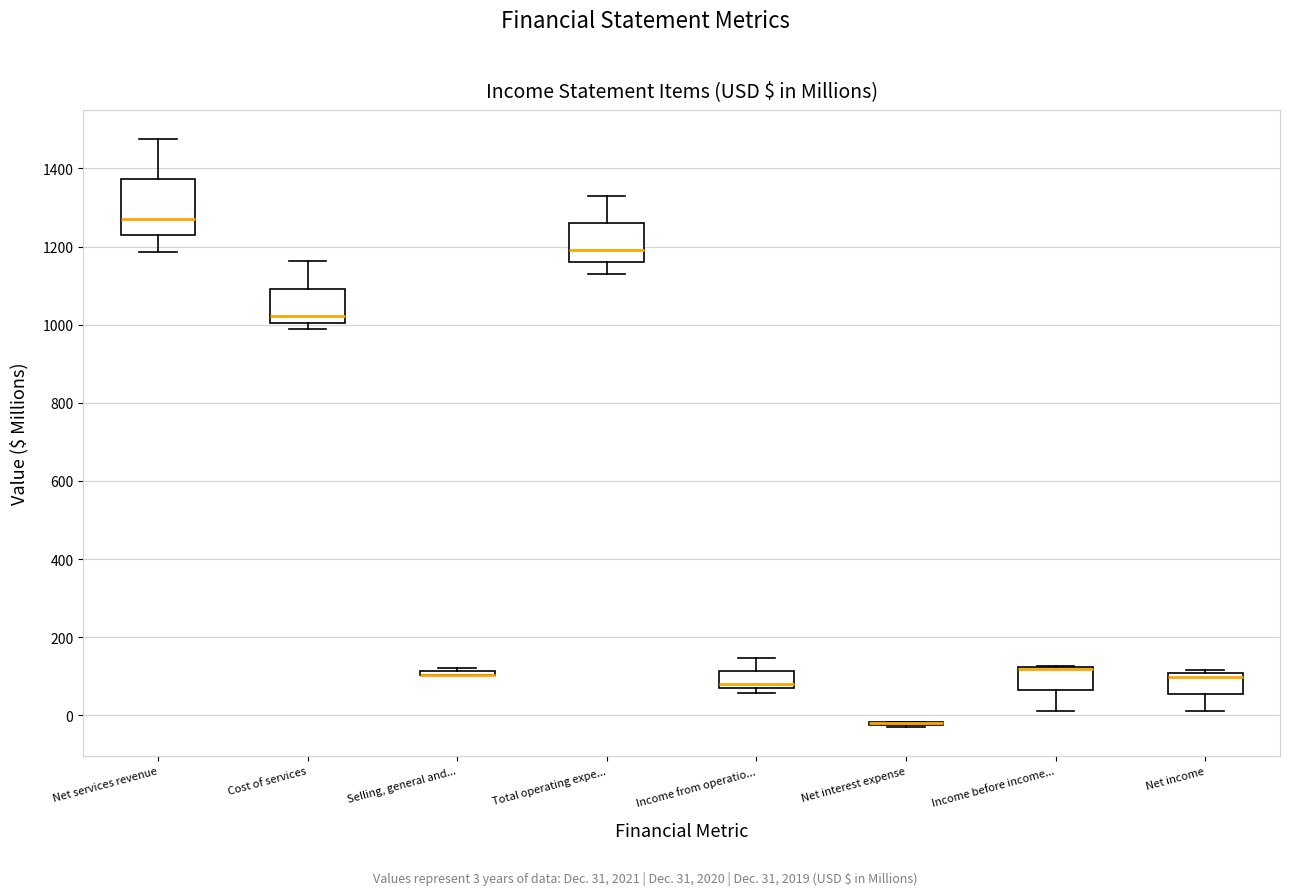

Reading left to right, transcribe this box plot: for each box, give where its median line is, the range the box spans, and where its two whiskers end, as read against the y-axis. The values are not printed on the chart, so give them approximately, as read against the axis.

Net services revenue: median 1280, box 1220 to 1380, whiskers 1180 to 1480
Cost of services: median 1020, box 1000 to 1100, whiskers 980 to 1160
Selling, general and...: box collapsed to a line at 100, whiskers 100 to 120
Total operating expe...: median 1200, box 1160 to 1260, whiskers 1120 to 1320
Income from operatio...: median 80, box 60 to 120, whiskers 60 (just below the box's lower edge) to 140
Net interest expense: box collapsed to a line at -20, whiskers -20 to -20
Income before income...: median 120 (drawn on the box's upper edge), box 60 to 120, whiskers 0 to 120
Net income: median 100 (just below the box's upper edge), box 60 to 100, whiskers 20 to 120